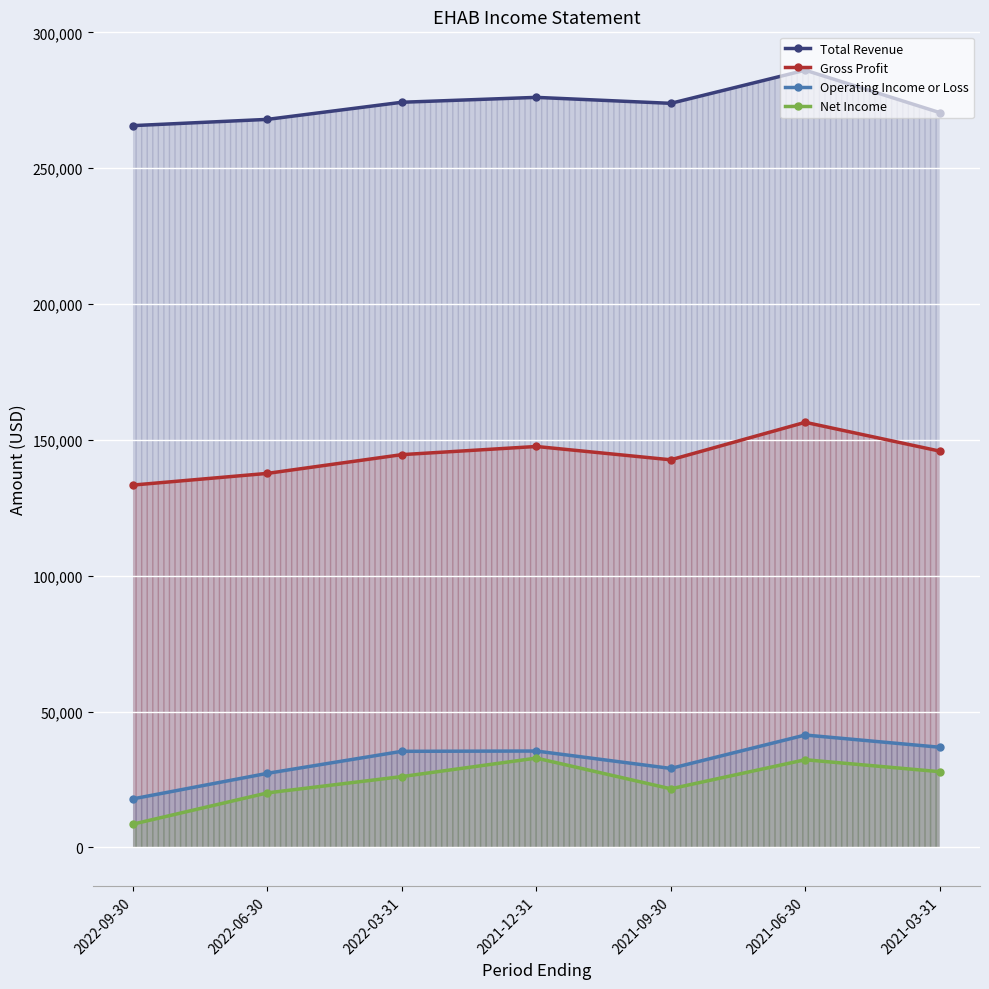

Count the number of data series in this chart.

4